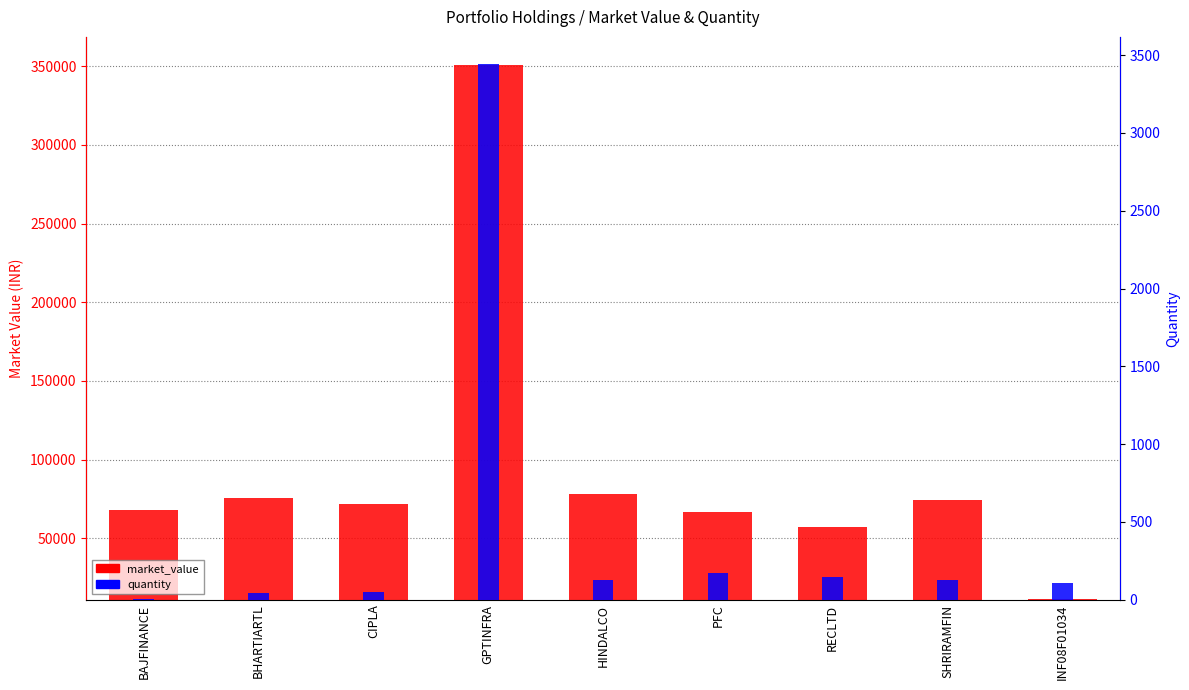

Read the market_value value at HINDALCO.

78164.1